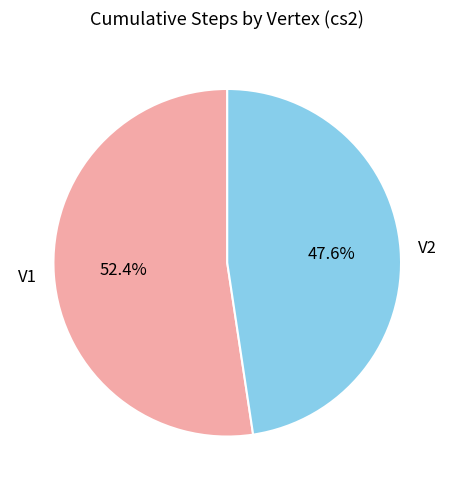

What portion of the pie excludes V2?

52.4%